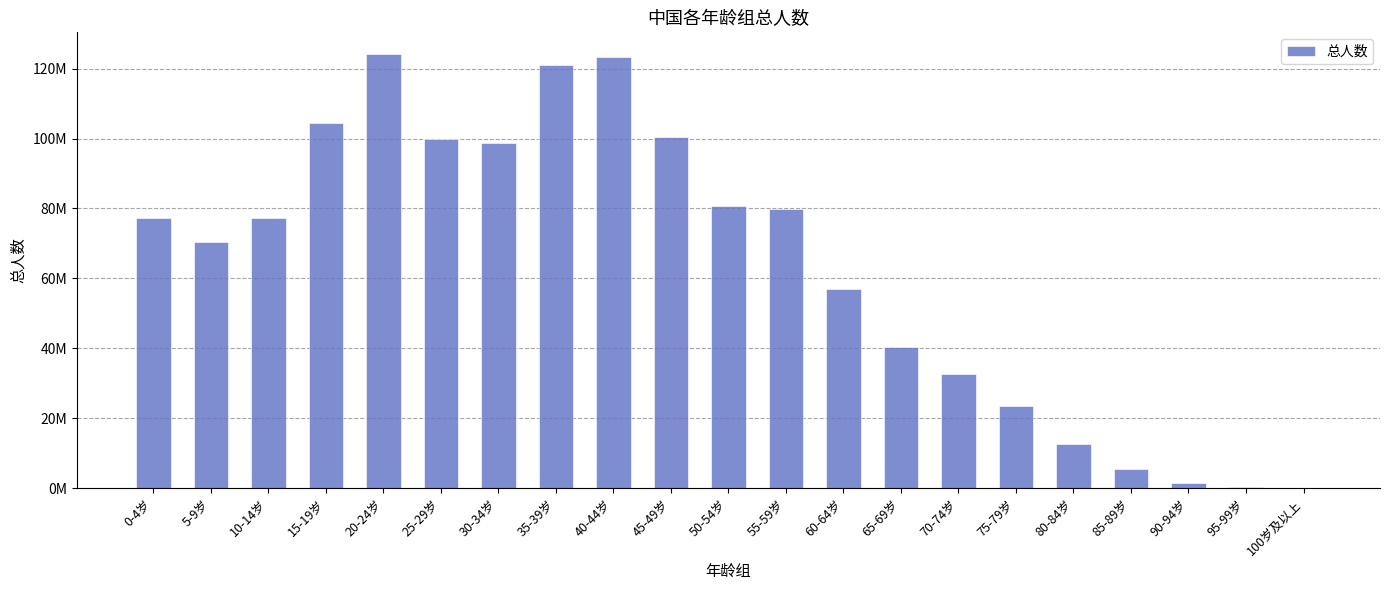

The value at 95-99岁 is 80471. True or false?

False